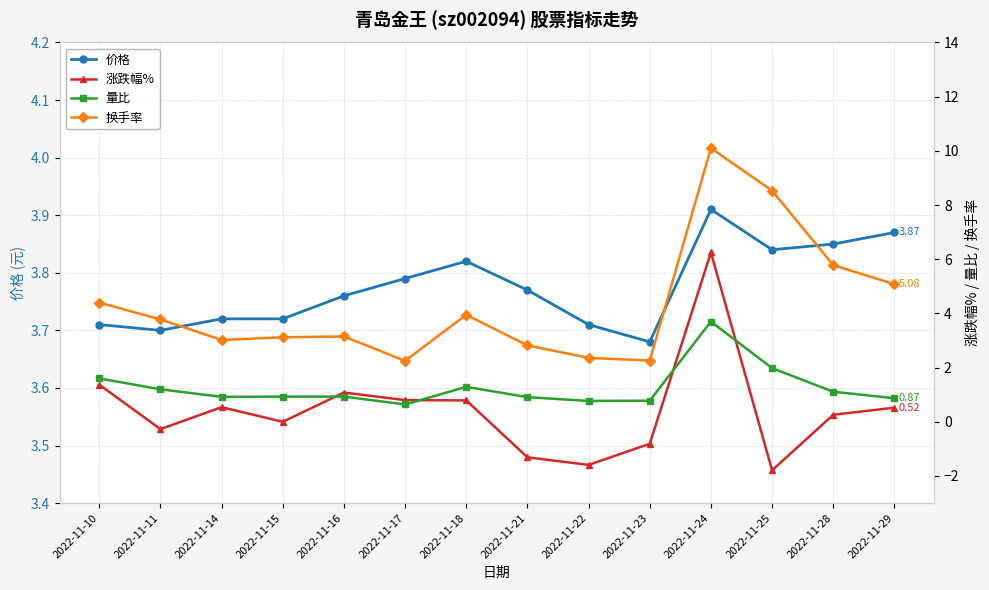

True or false: 换手率 and 量比 intersect in this chart.

False